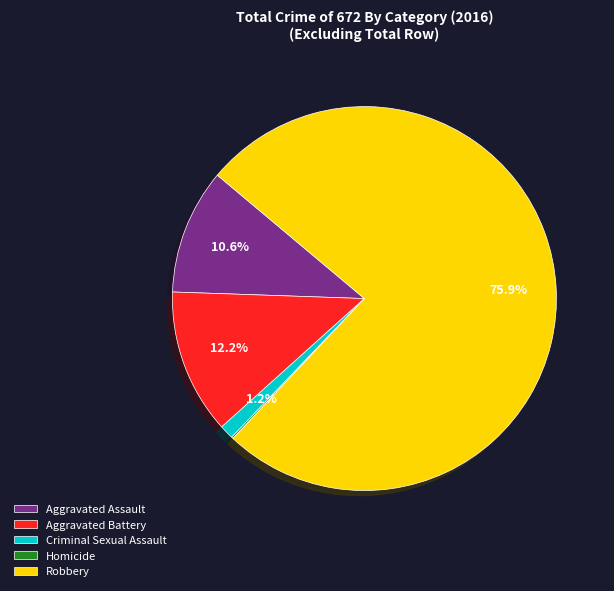

Which category accounts for the majority?

Robbery